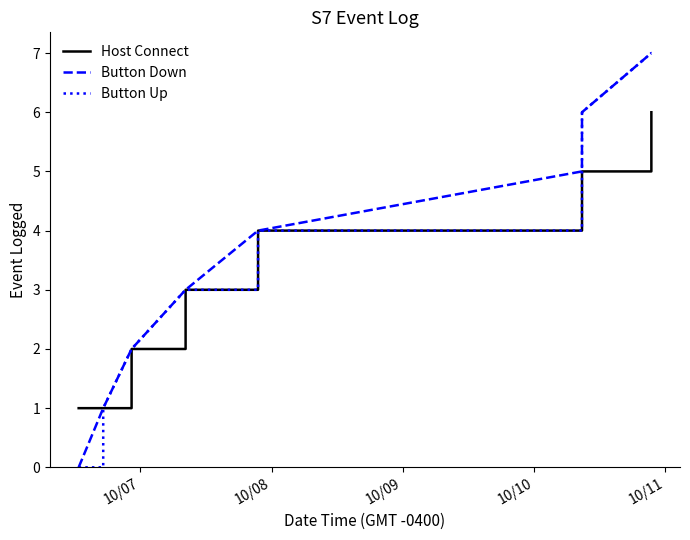

Reading left to right, what are all the values shown in this chart?

Host Connect: 1	1	1	1	2	2	3	3	3	4	4	4	4	4	5	5	6
Button Down: 0	1	1	2	2	3	3	4	4	4	5	5	6	6	6	7	7
Button Up: 0	0	1	2	2	3	3	3	4	4	4	5	5	6	6	7	7